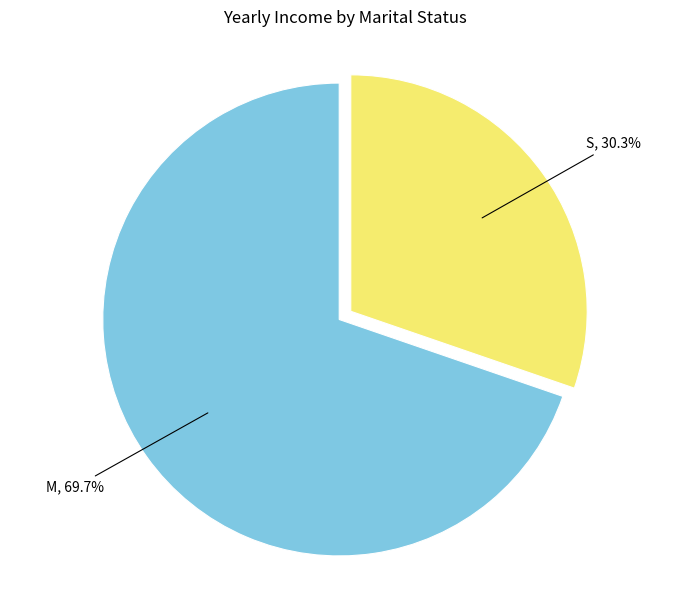

To the nearest percent, what portion does M represent?

70%